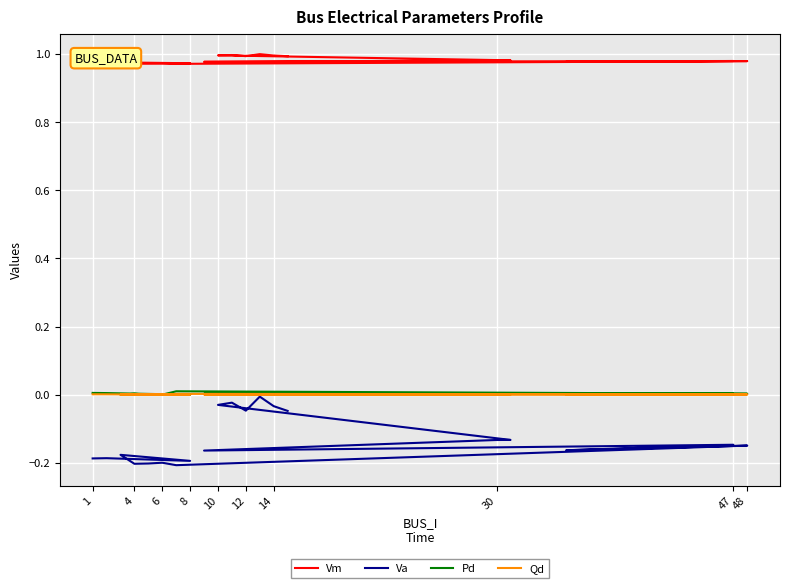

True or false: Pd and Qd cross at least once.

False